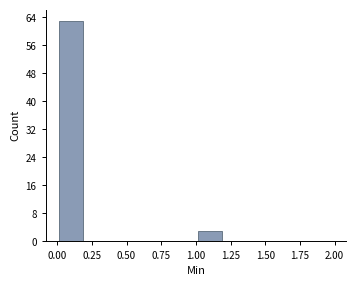

Over which range of the x-axis is the bar tallest?

0.0 to 0.2